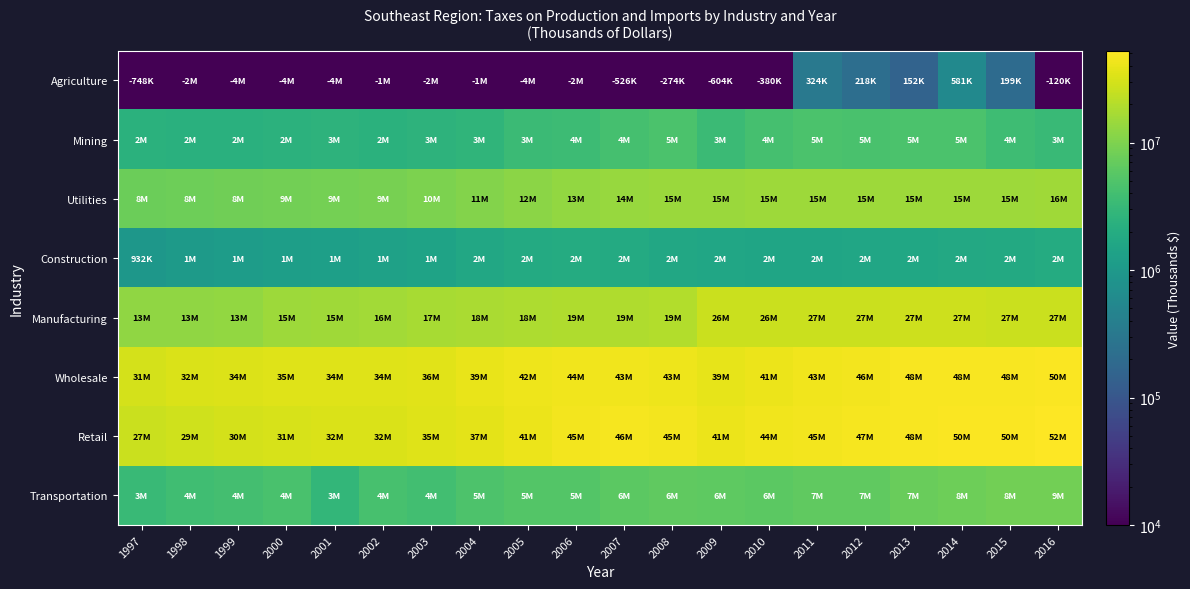

Rank the series at 2007 from highest to lowest value.

Retail, Wholesale, Manufacturing, Utilities, Transportation, Mining, Construction, Agriculture